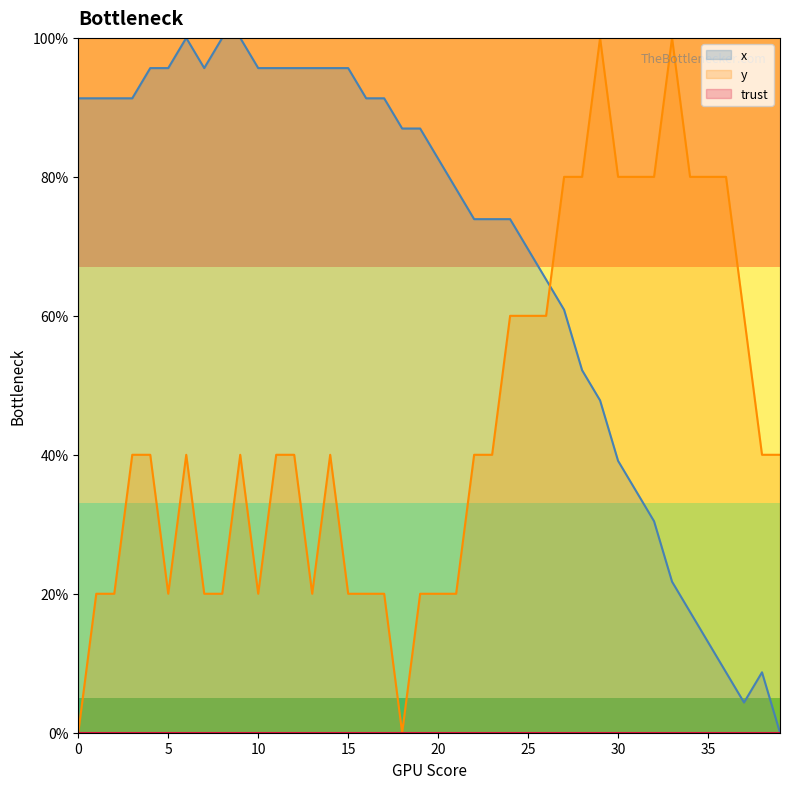

What is the spread (max minus min) of values at 11?

55.7